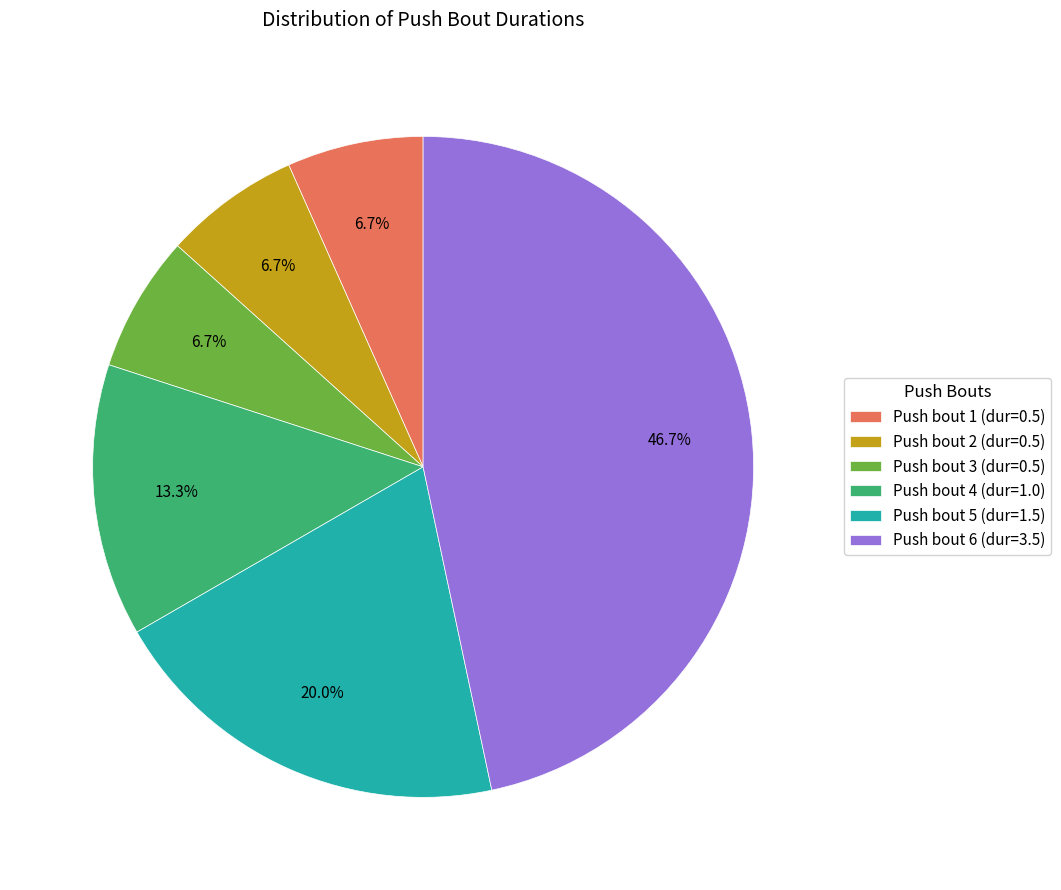

What percentage is the Push bout 2 slice, to the nearest percent?

7%